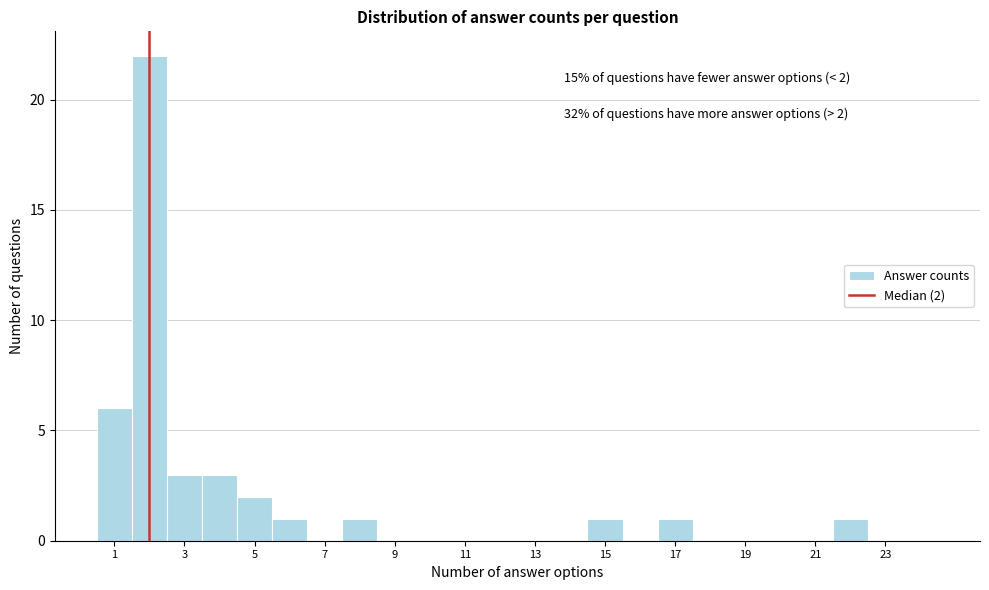

Over which range of the x-axis is the bar tallest?

1.5 to 2.5